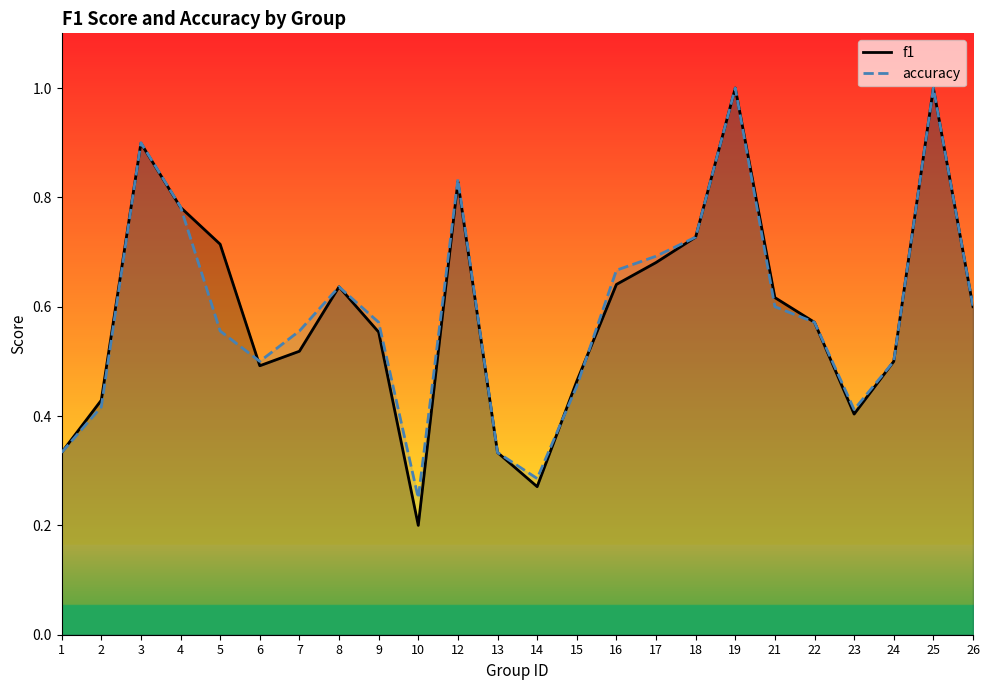

The value of f1 at 17 is 0.7. True or false?

True